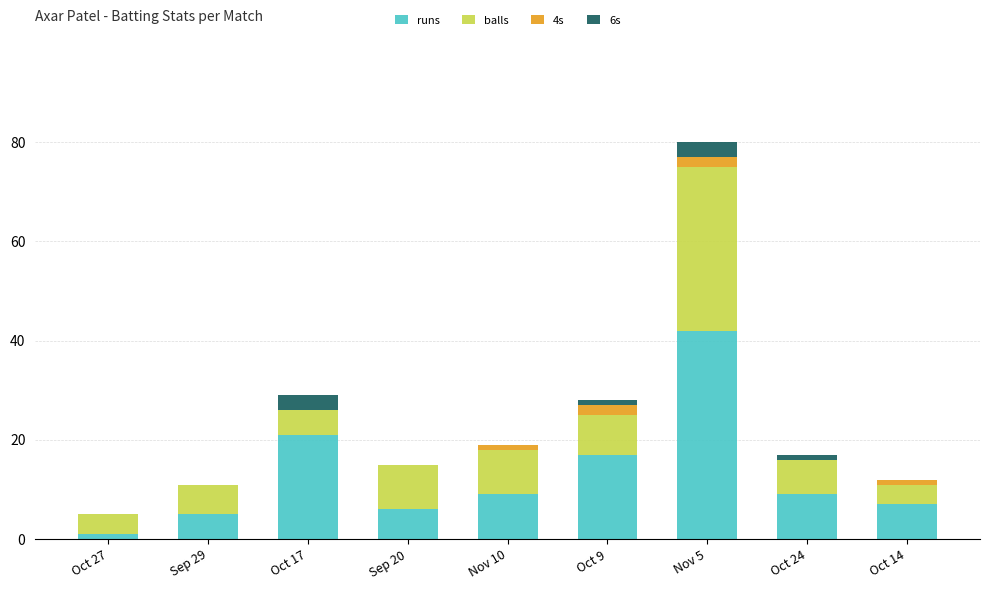

How many data points does each series have?

9